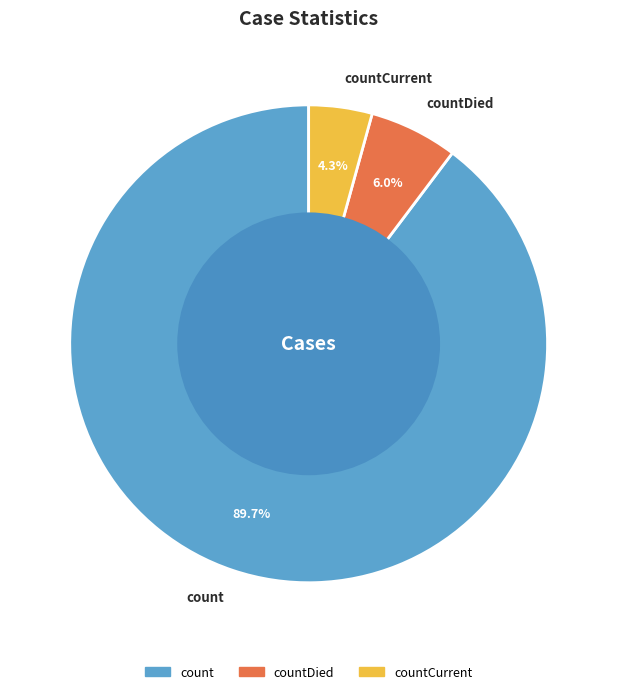

To the nearest percent, what is the difference between the largest and smallest slice percentages?

85%